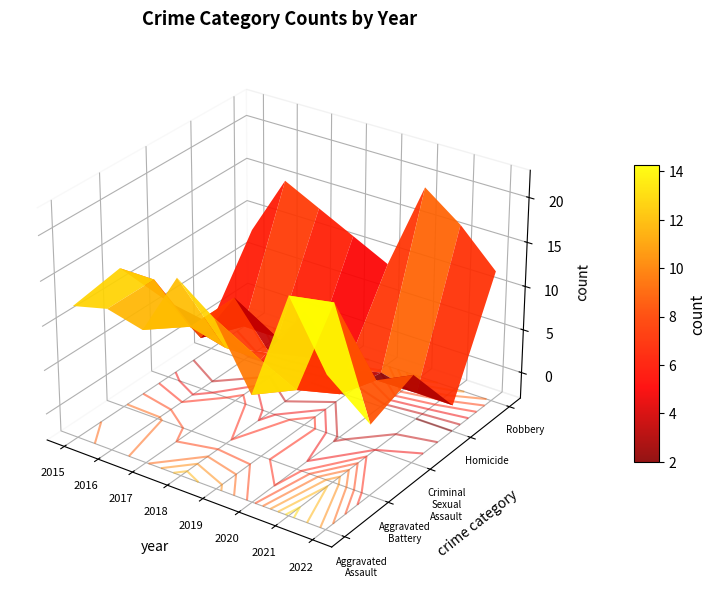

Is the value of Aggravated Assault at 2020 greater than the value of Criminal Sexual Assault at 2019?

No